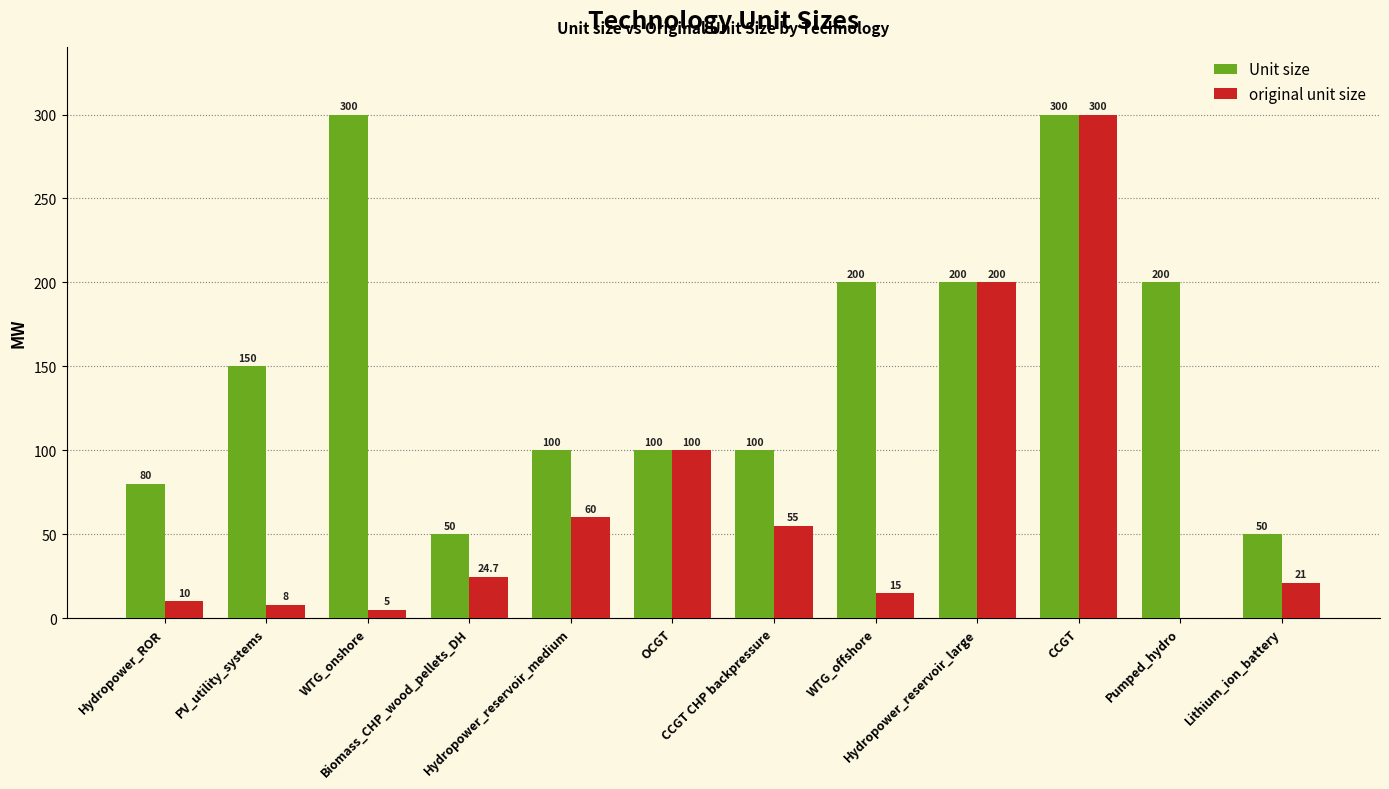

The Unit size series shows 54.9 at Hydropower_reservoir_medium. True or false?

False